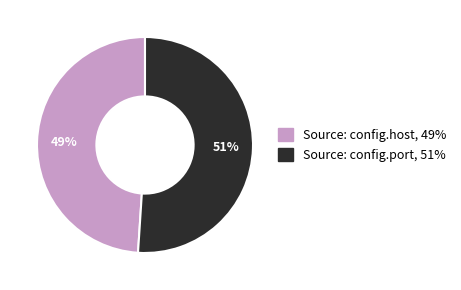

How many slices are in this pie chart?

2